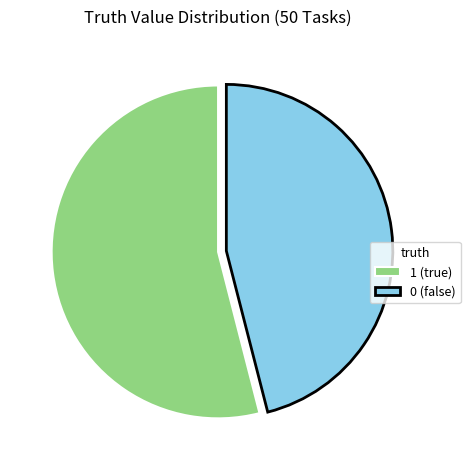

The 1 (true) slice represents 54% of the pie. True or false?

True